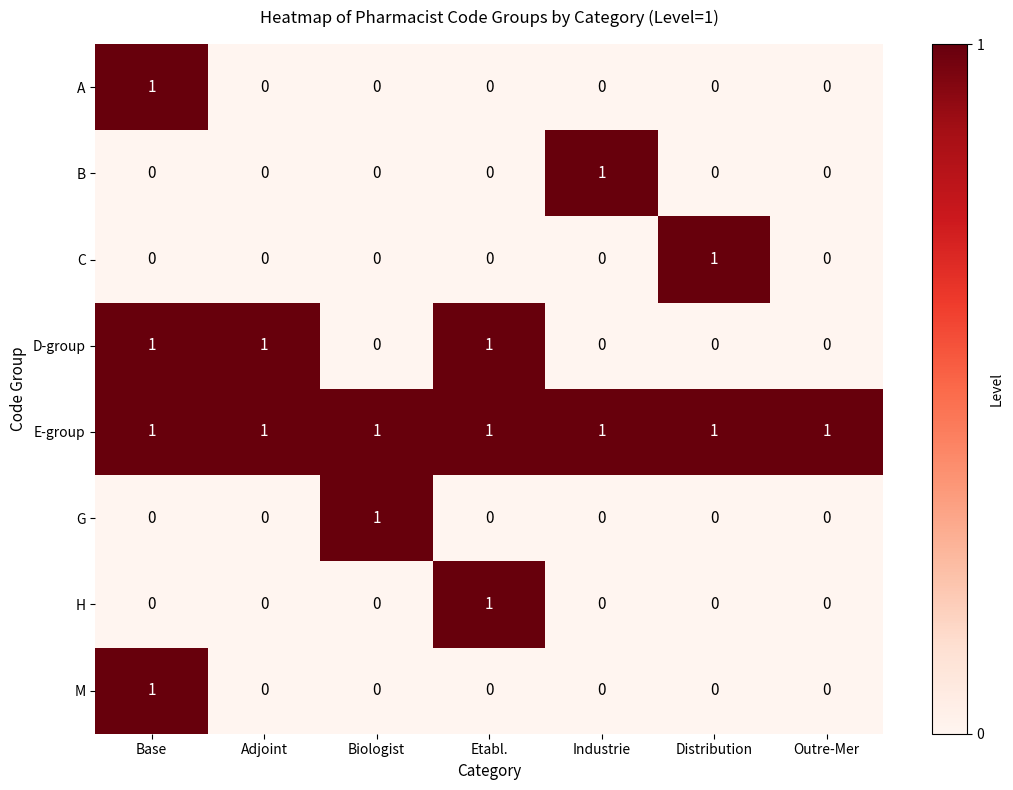

The E-group series shows 2 at Base. True or false?

False